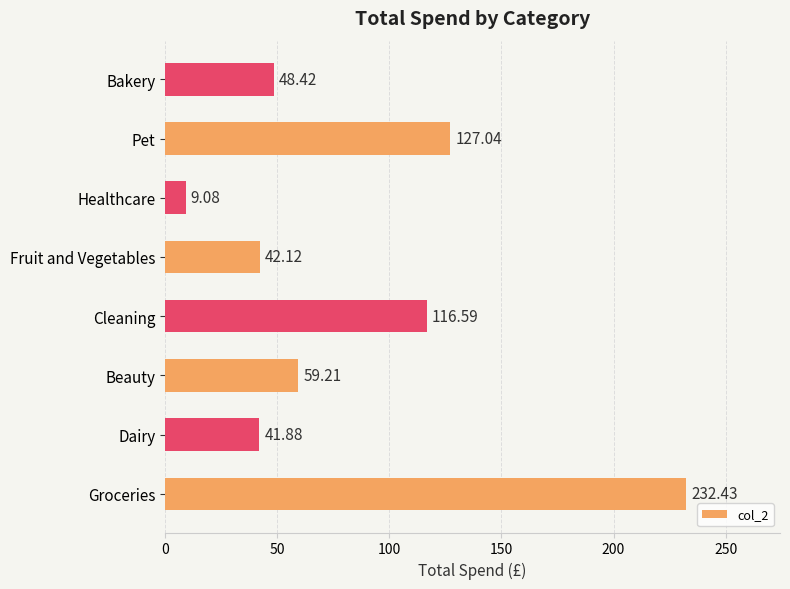

What is the greatest value displayed?

232.4